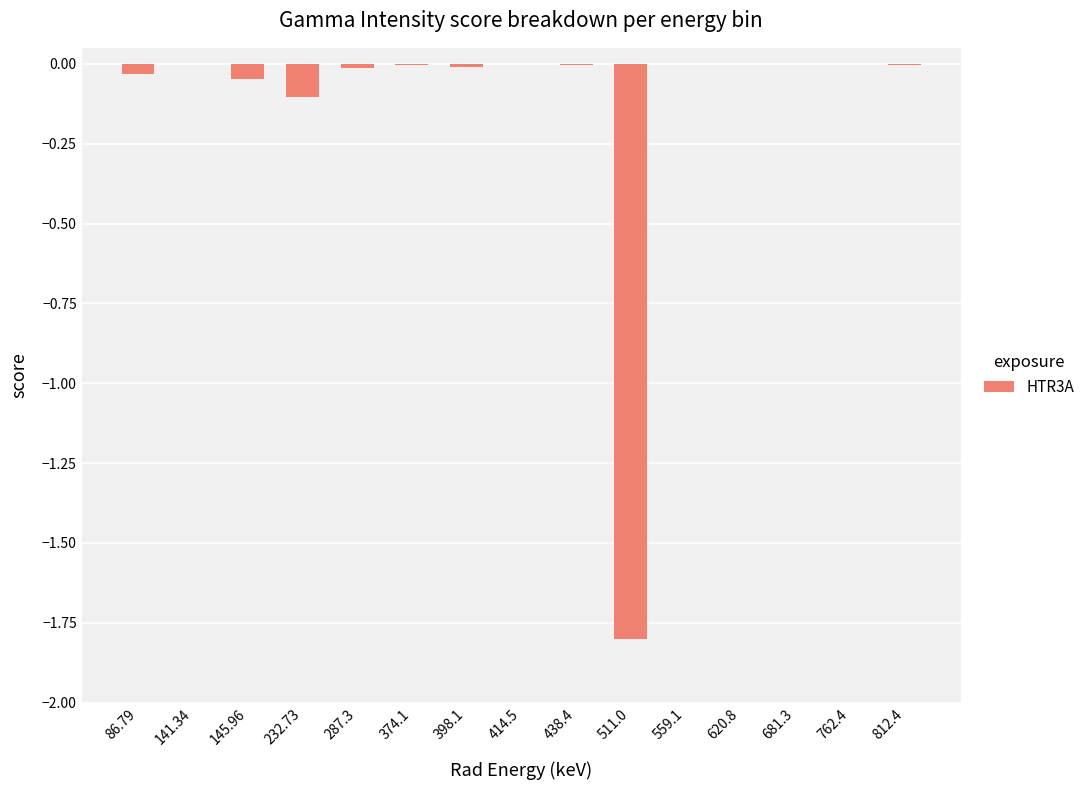

What is the change in value from 438.4 to 511.0?

-1.8